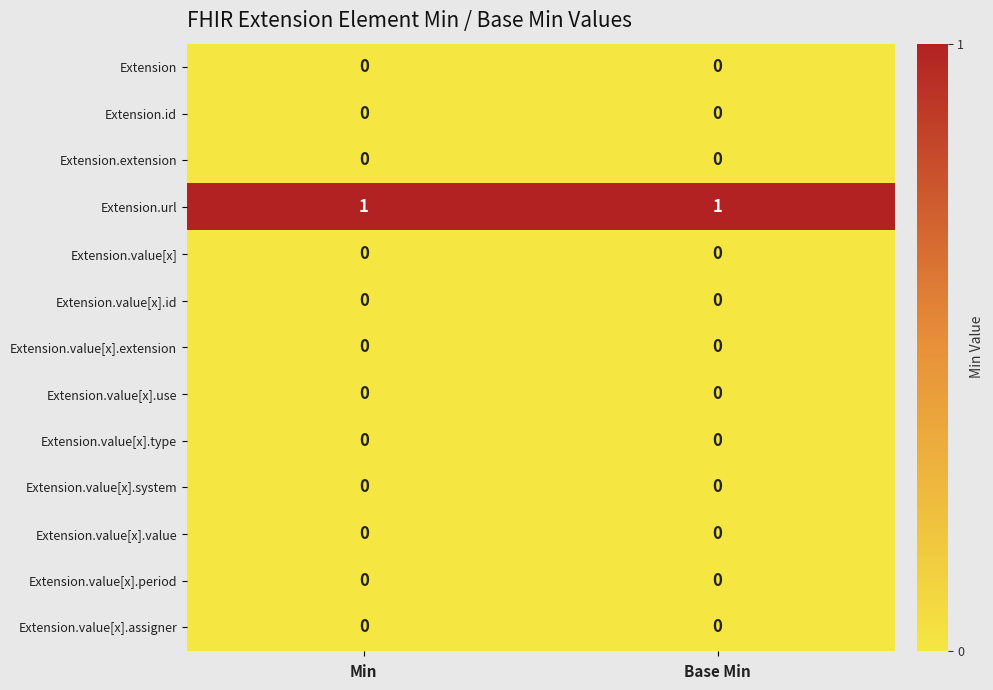

Reading left to right, extract all data points from this chart.

Extension: Min=0	Base Min=0
Extension.id: Min=0	Base Min=0
Extension.extension: Min=0	Base Min=0
Extension.url: Min=1	Base Min=1
Extension.value[x]: Min=0	Base Min=0
Extension.value[x].id: Min=0	Base Min=0
Extension.value[x].extension: Min=0	Base Min=0
Extension.value[x].use: Min=0	Base Min=0
Extension.value[x].type: Min=0	Base Min=0
Extension.value[x].system: Min=0	Base Min=0
Extension.value[x].value: Min=0	Base Min=0
Extension.value[x].period: Min=0	Base Min=0
Extension.value[x].assigner: Min=0	Base Min=0